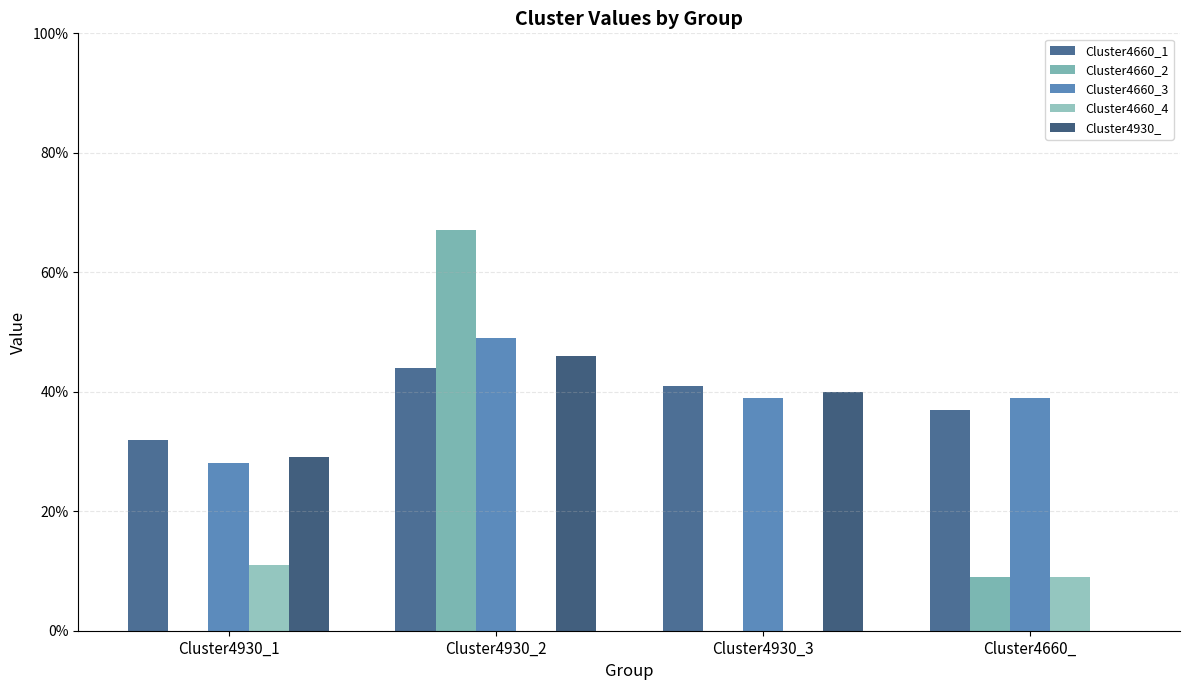

Which category has the highest value in the Cluster4660_1 series?

Cluster4930_2